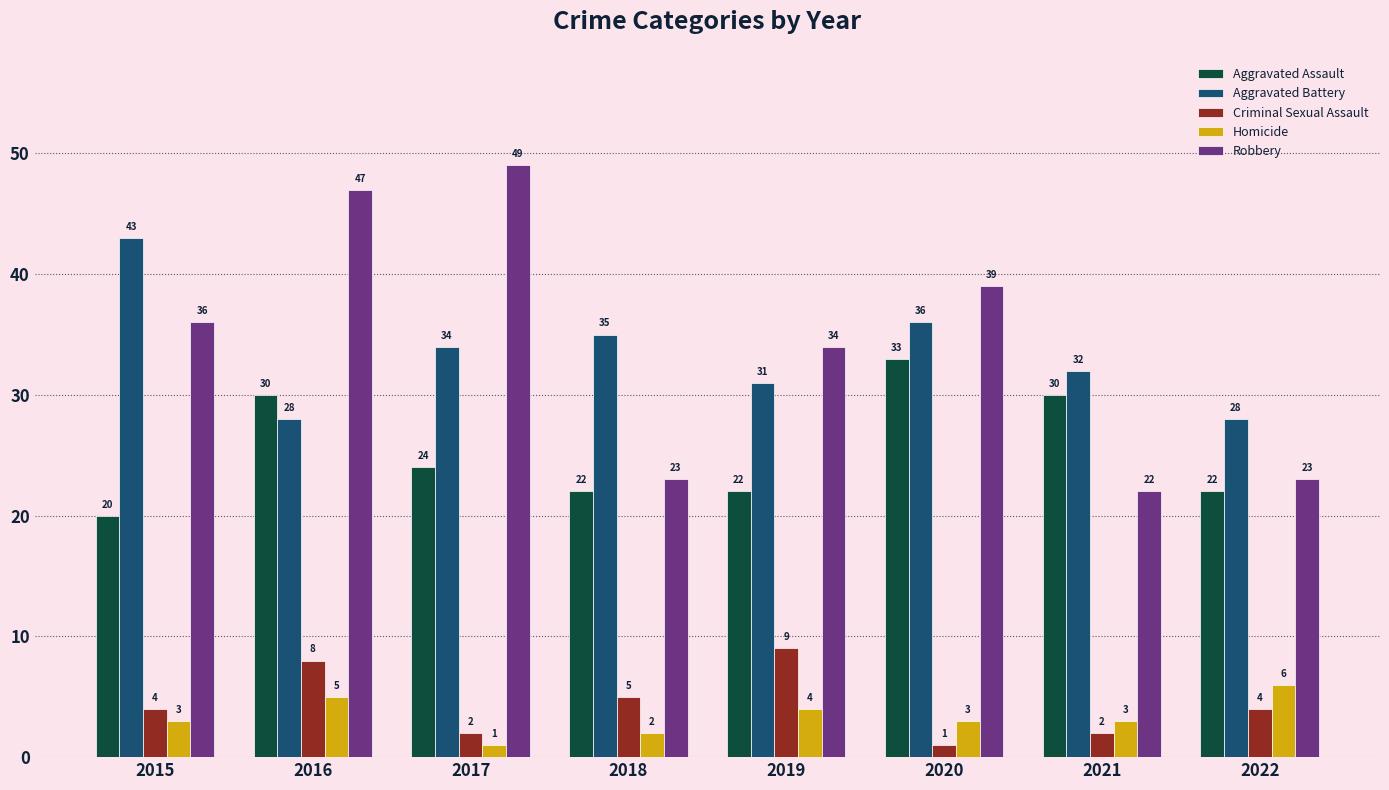

The value of Aggravated Assault at 2016 is 50. True or false?

False